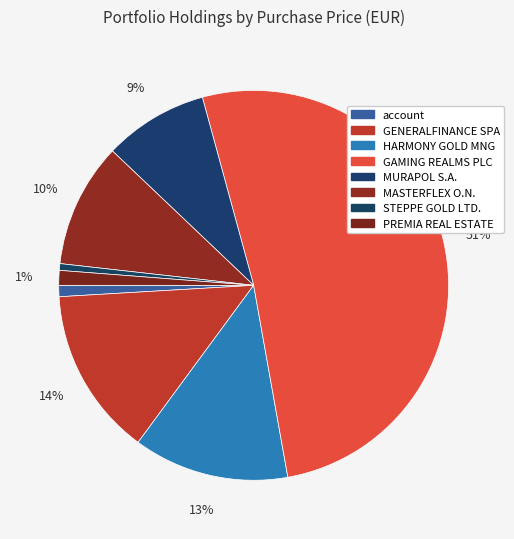

What percentage is NOT represented by GAMING REALMS PLC?

48.6%